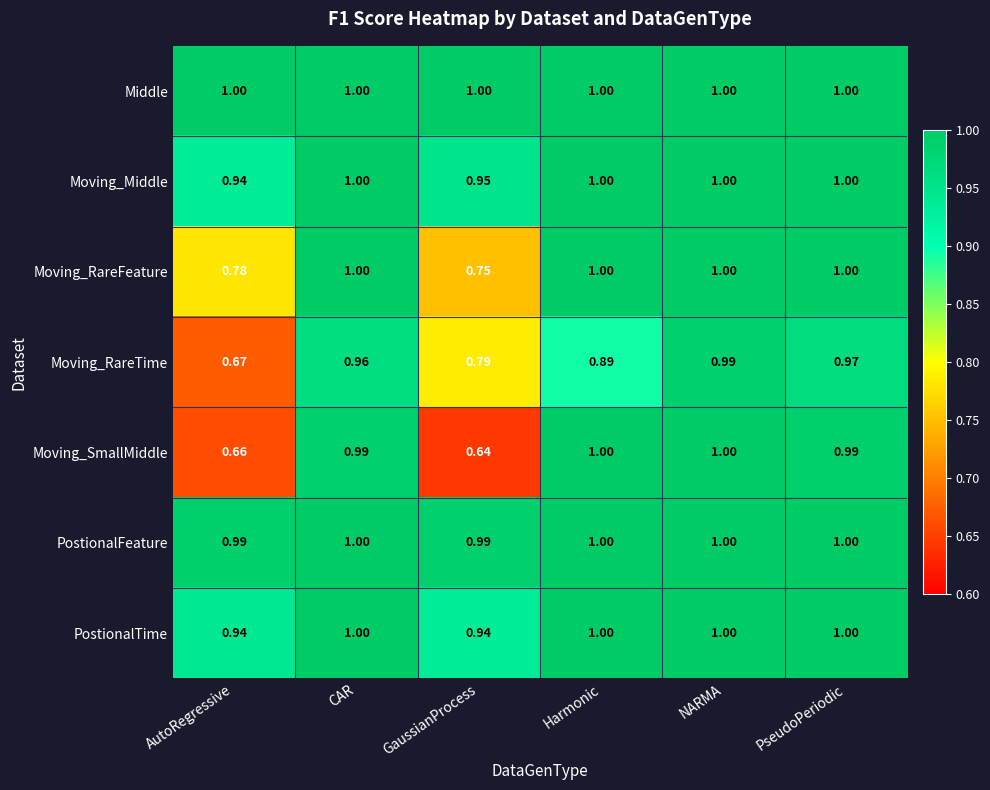

Between CAR and NARMA, which series saw the biggest shift?

Moving_RareTime